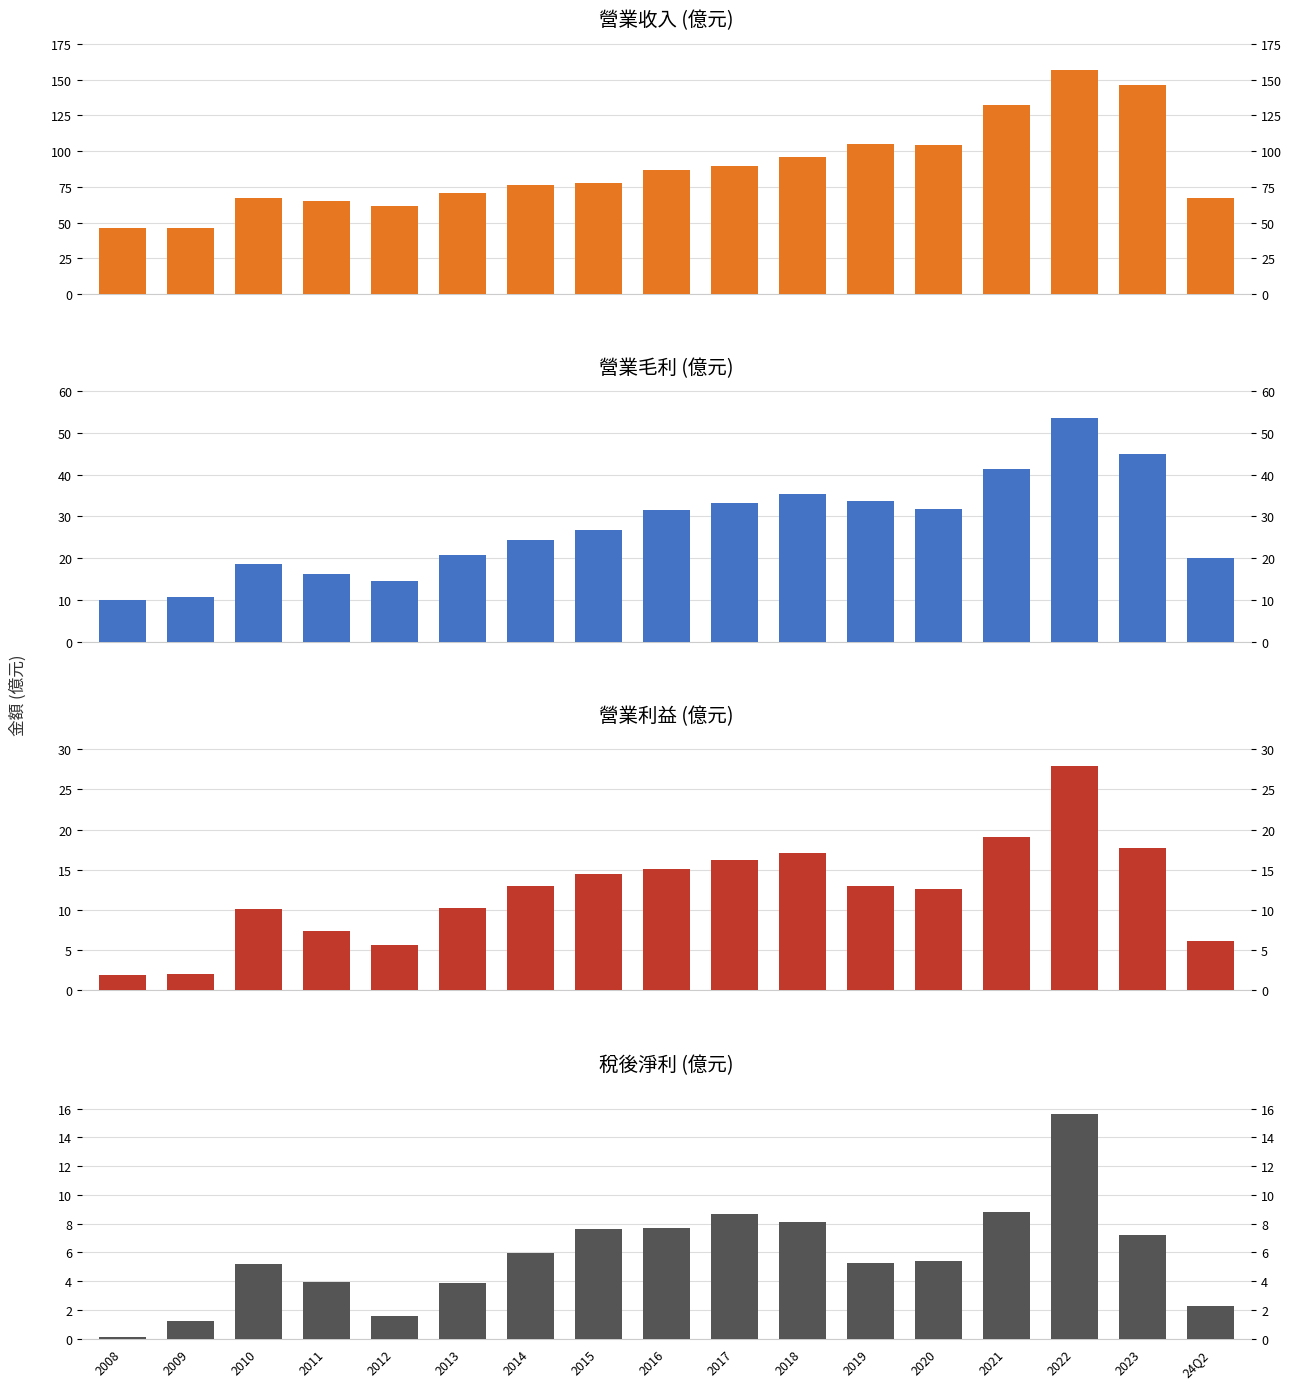

How many bars are there in total?

68